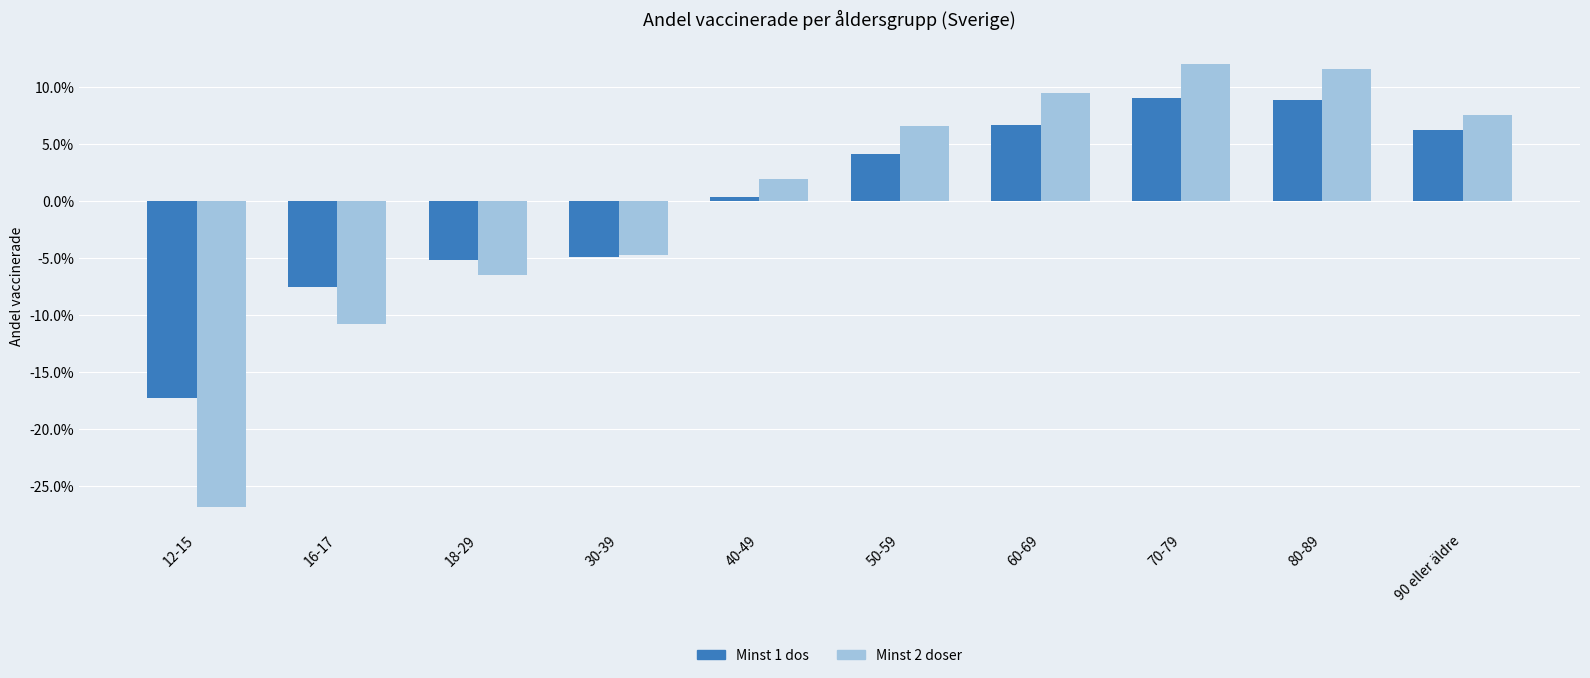

Which series has the largest total across all categories?

Minst 2 doser